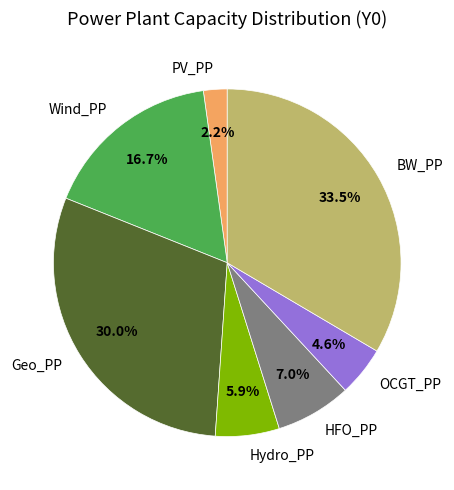

What is the largest slice in the pie chart?

BW_PP